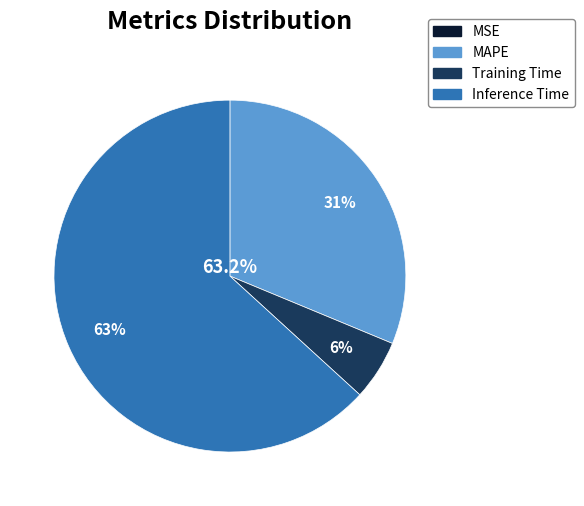

Is it true that SMAPE is 8% of the pie?

False